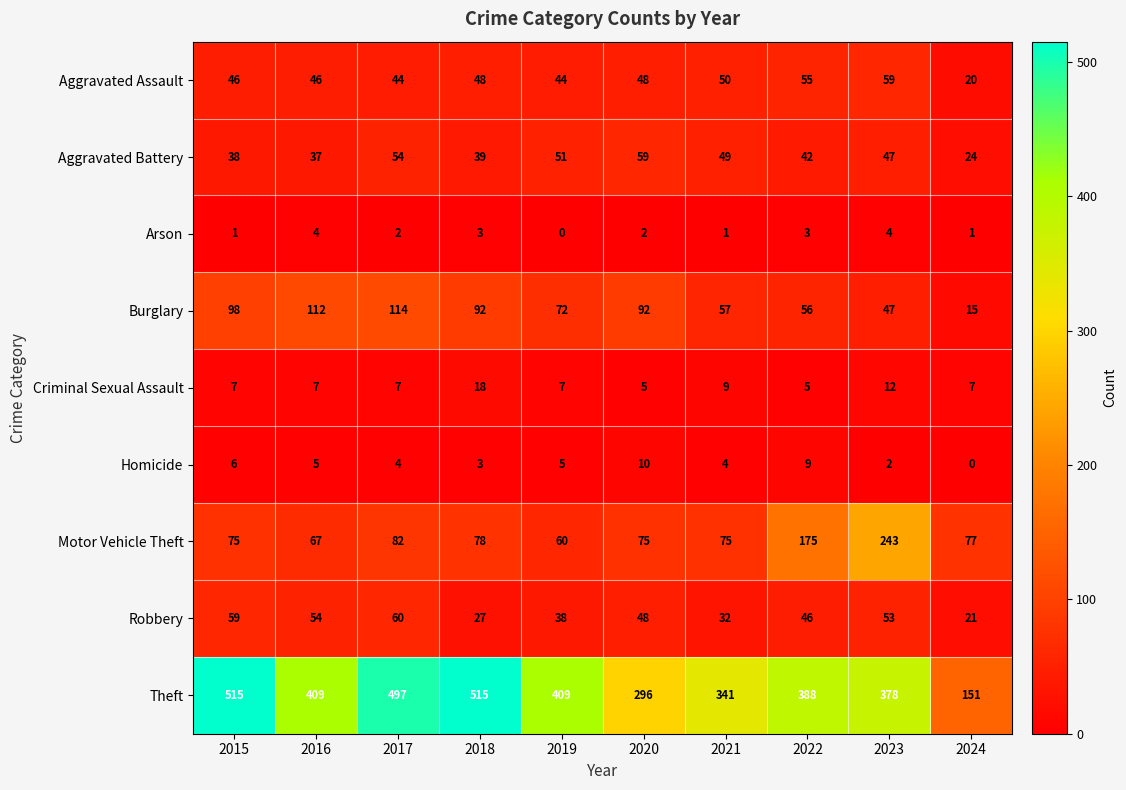

Which series has the largest total across all categories?

Theft